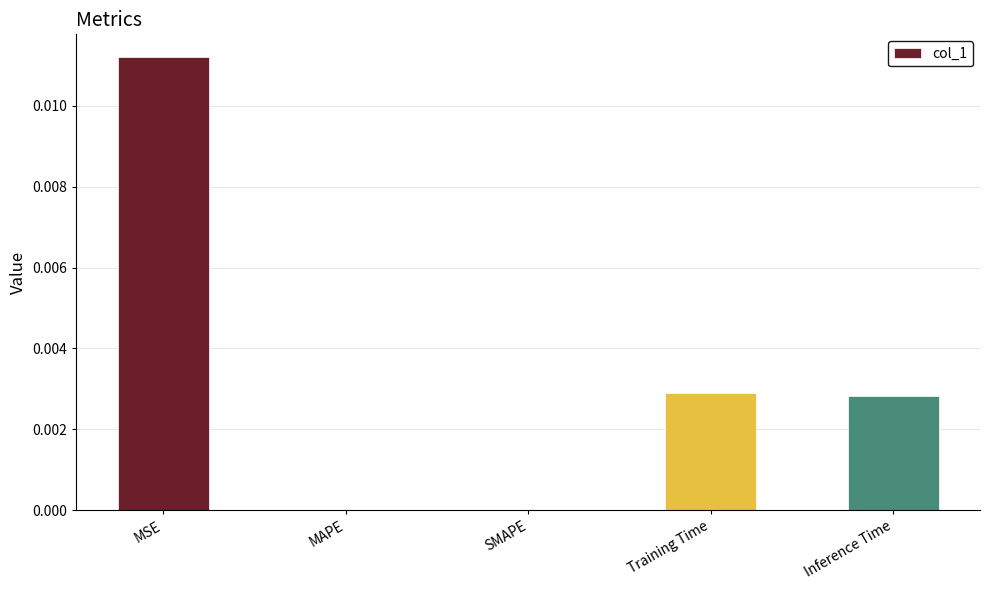

At which category does the chart reach its peak across all series?

MSE